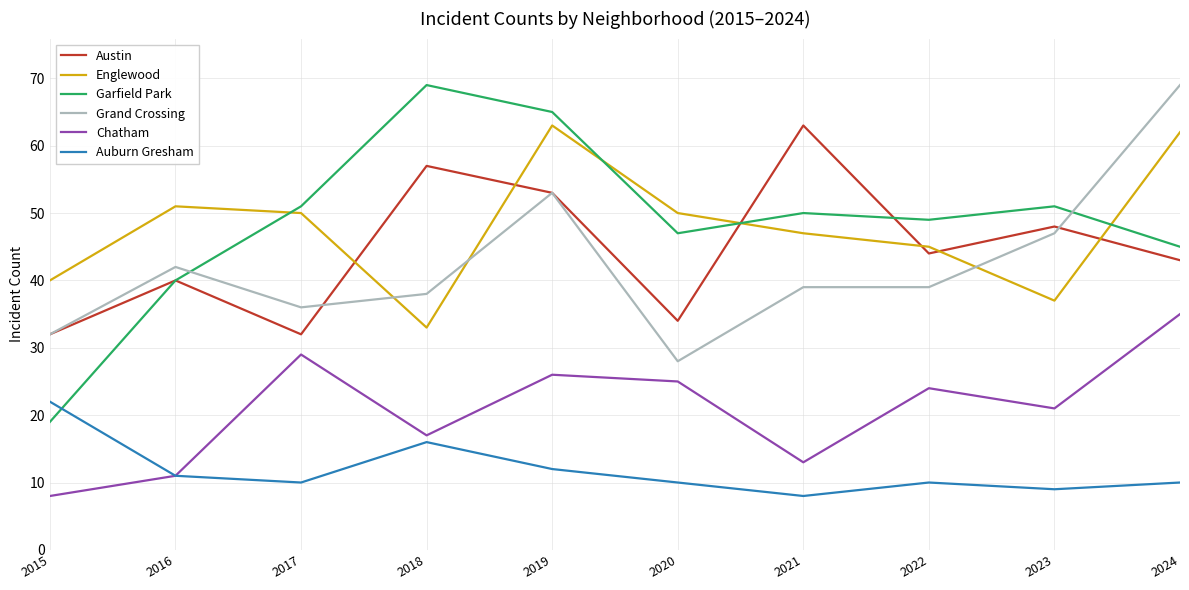

Where is the first local maximum for Chatham?

2017